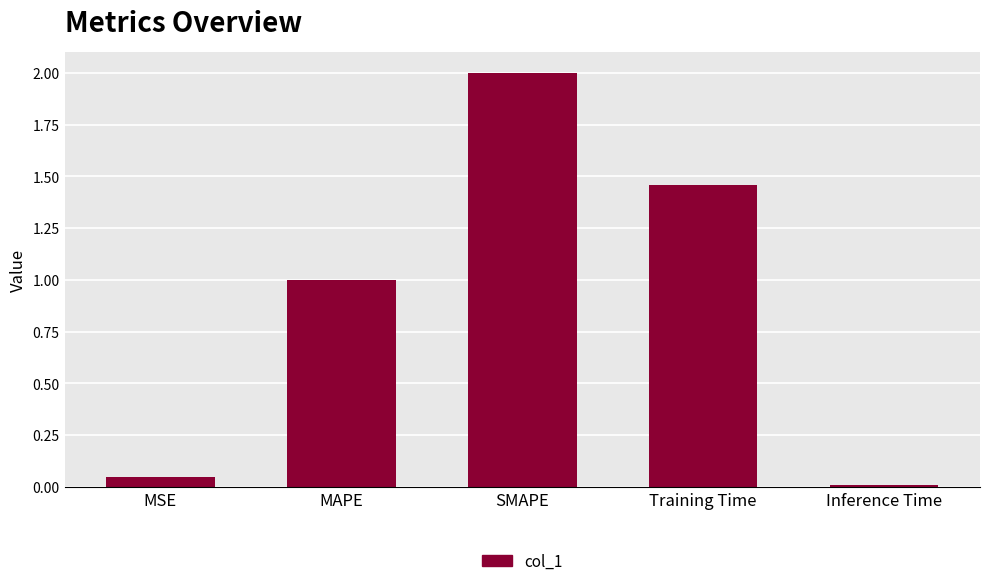

Where is the data nearest to the value 1?

MAPE